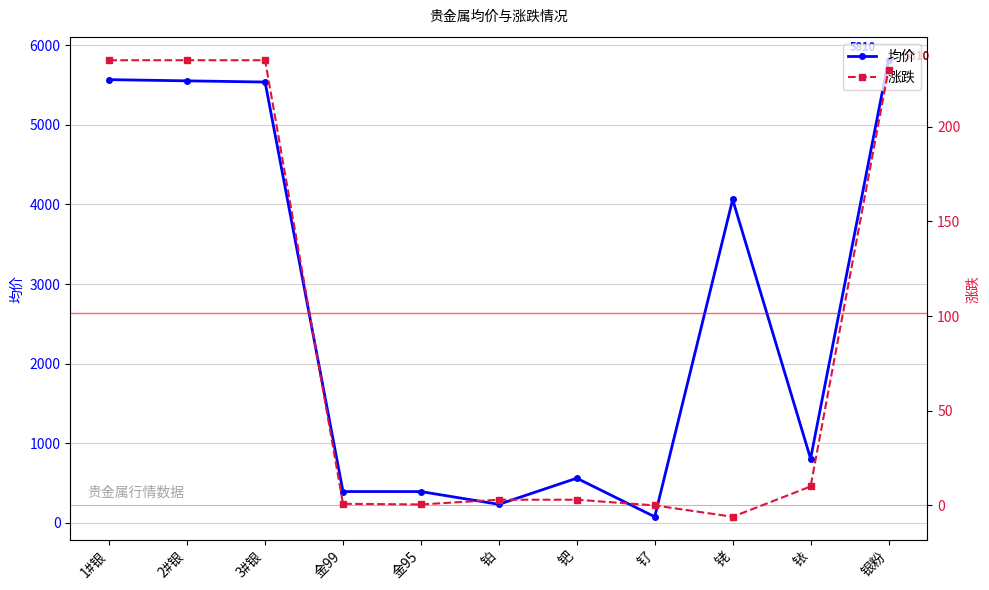

Where is the first local minimum for 涨跌?

金95